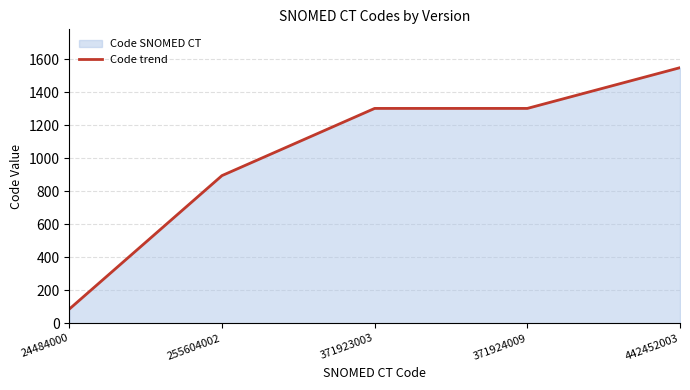

Reading left to right, extract all data points from this chart.

85.7	894.6	1301.7	1301.7	1548.6